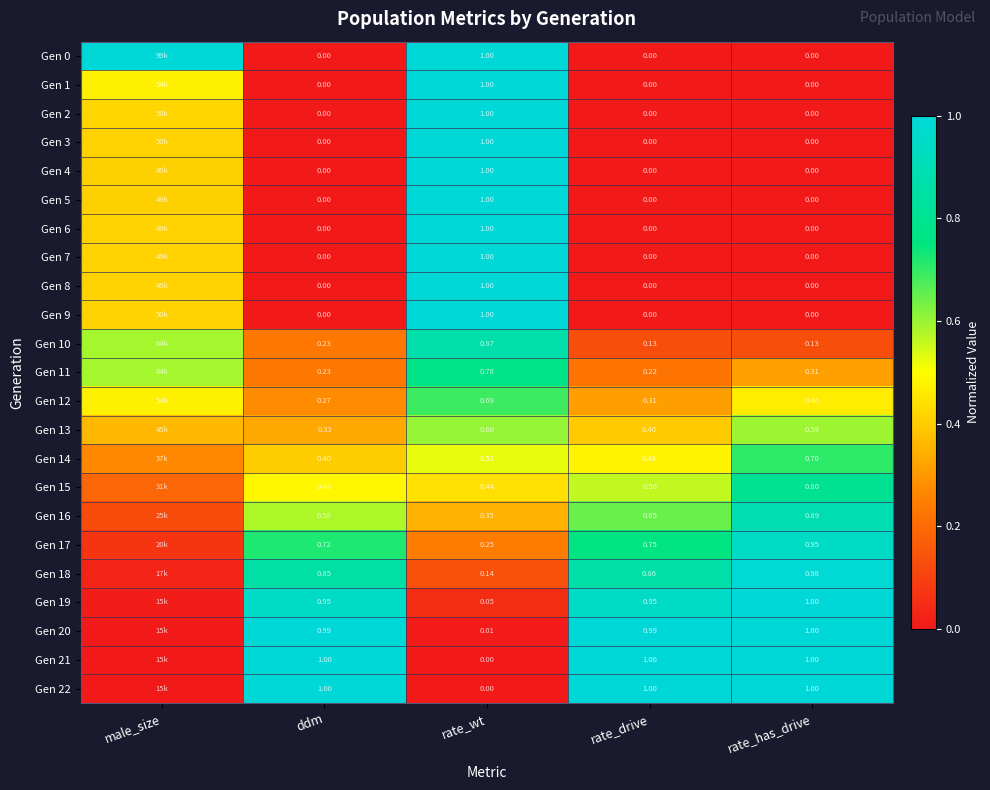

What is the sum of the Gen 21 values at ddm and rate_has_drive?

2.0